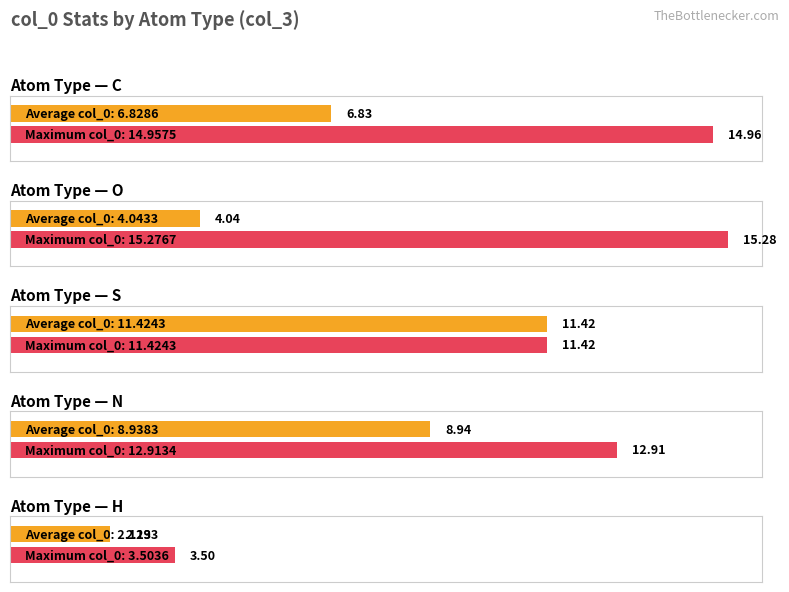

What is the smallest value displayed?

1.9